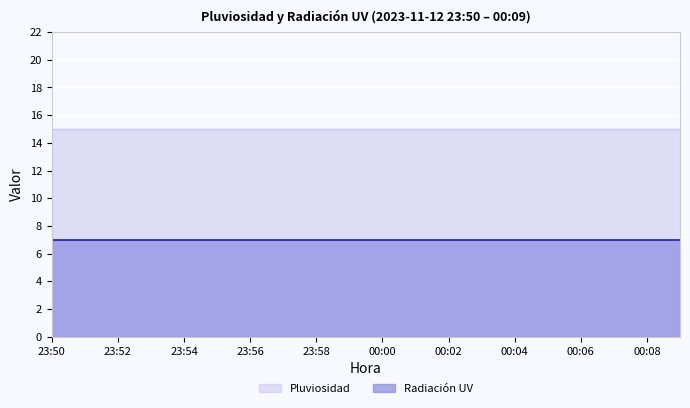

What is the greatest value displayed?

15